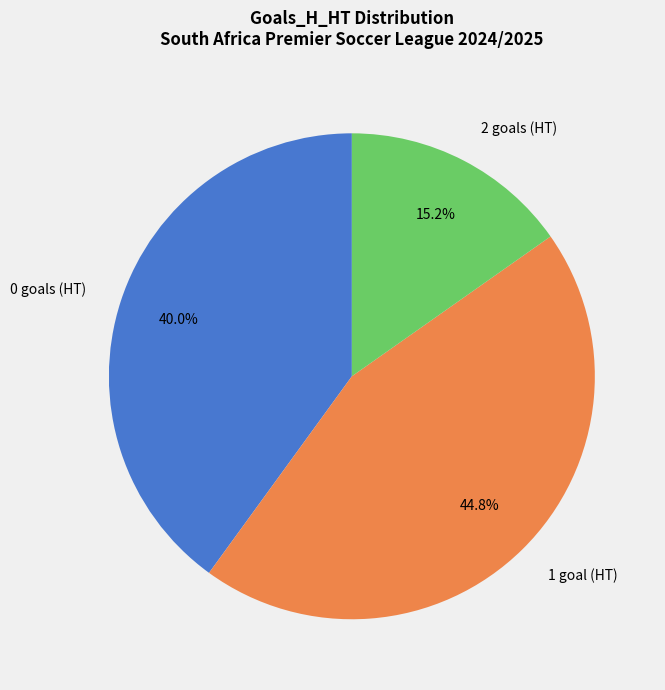

Is there any slice that represents more than half of the pie?

No